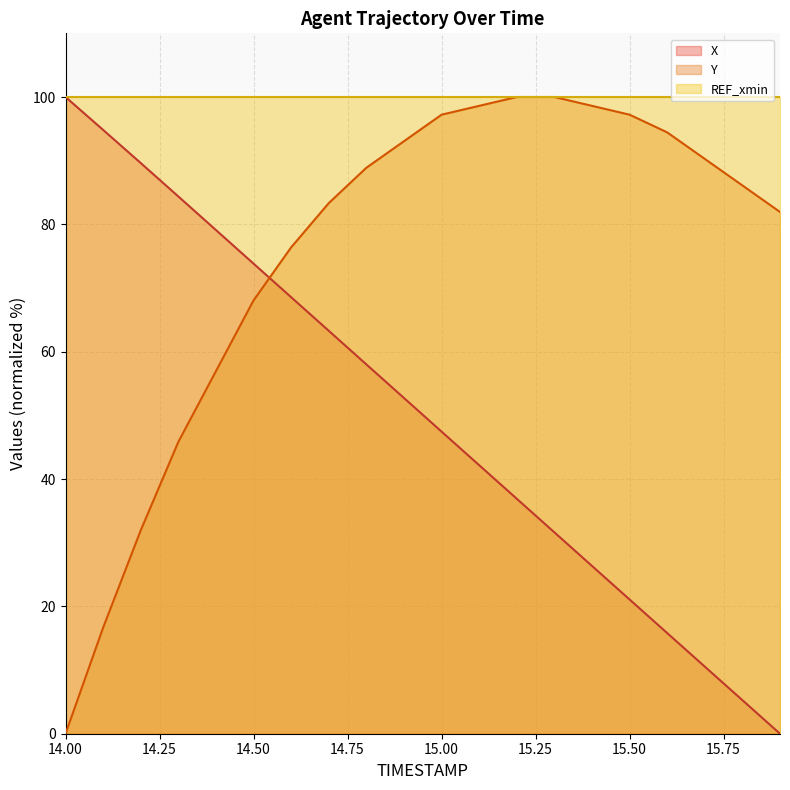

Rank the categories by X value from highest to lowest.

14.0, 14.1, 14.2, 14.3, 14.4, 14.5, 14.6, 14.7, 14.8, 14.9, 15.0, 15.1, 15.2, 15.3, 15.4, 15.5, 15.6, 15.7, 15.8, 15.9